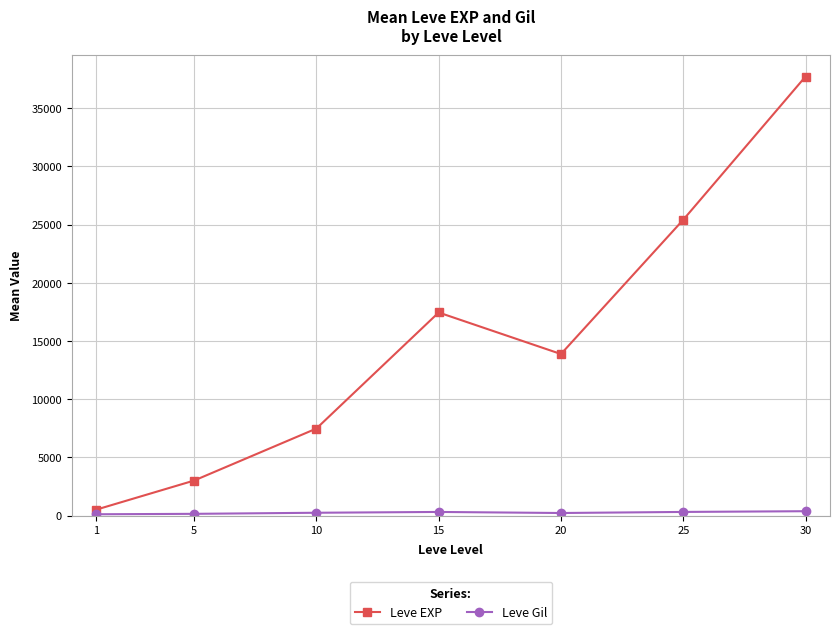

What is the sum of all Leve EXP values?

105440.2